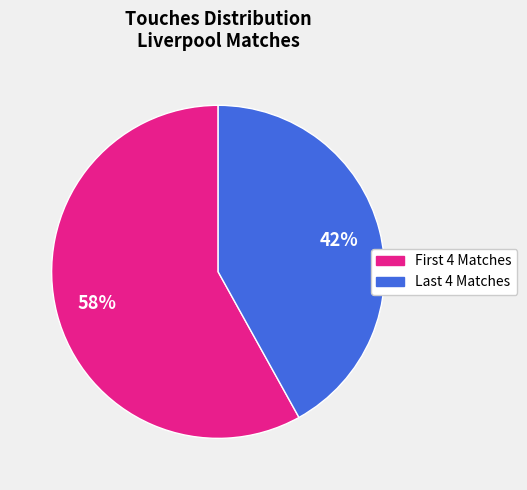

Is there any slice that represents more than half of the pie?

Yes